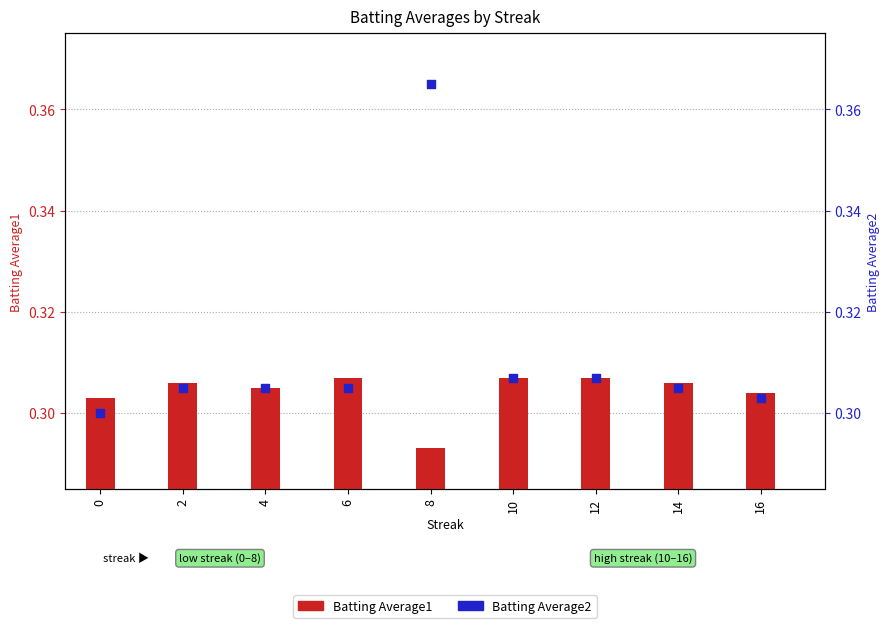

At how many categories does at least one series exceed 0?

9